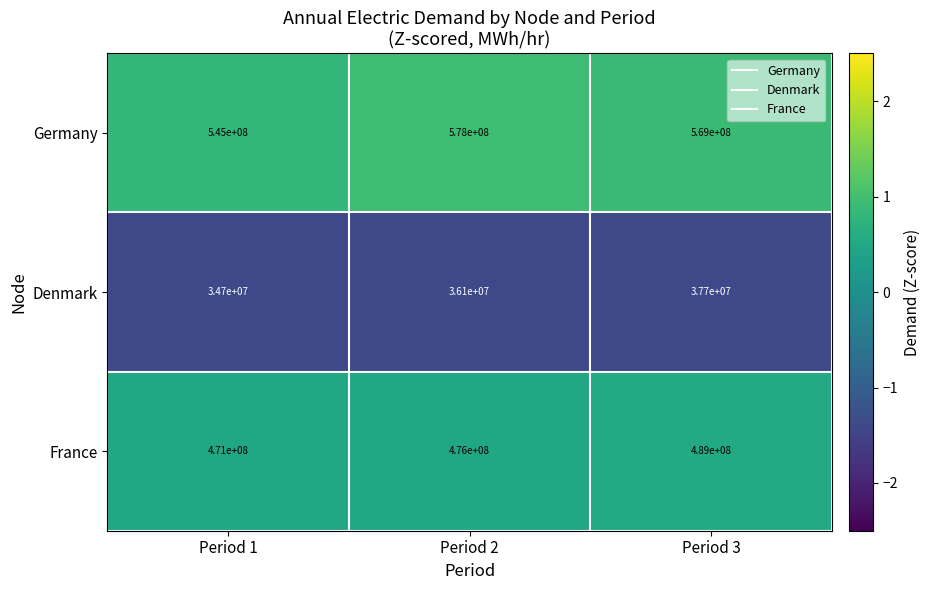

Rank the series by their maximum value, from lowest to highest.

Denmark, France, Germany